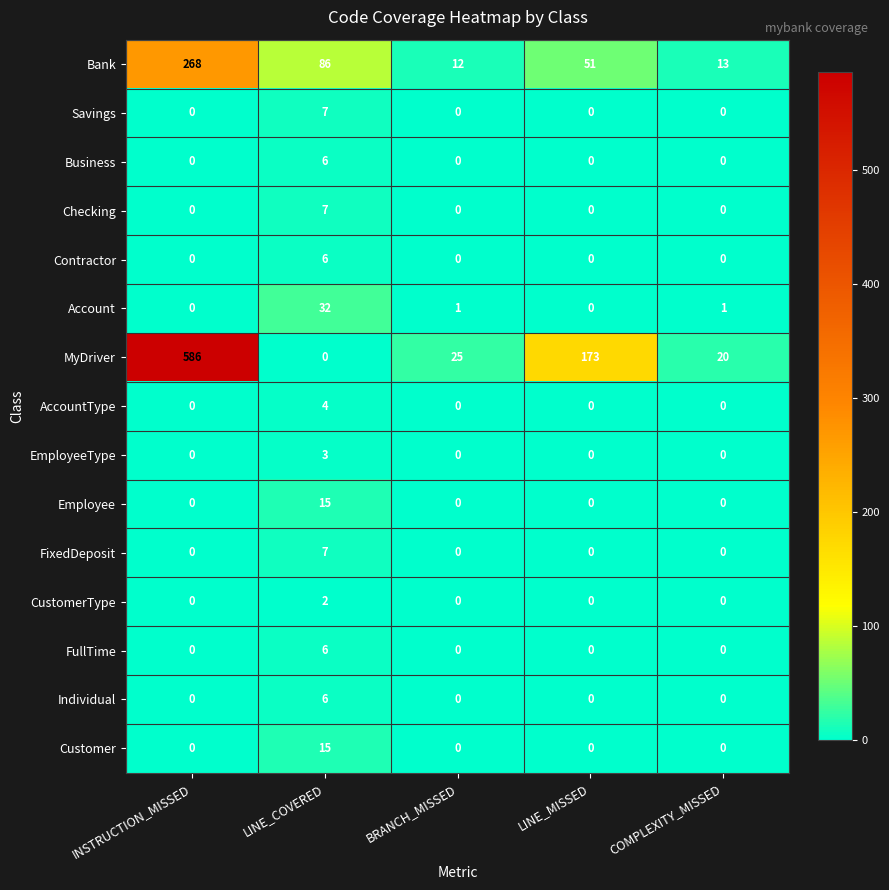

What is the difference between the maximum and minimum values in the Account series?

32